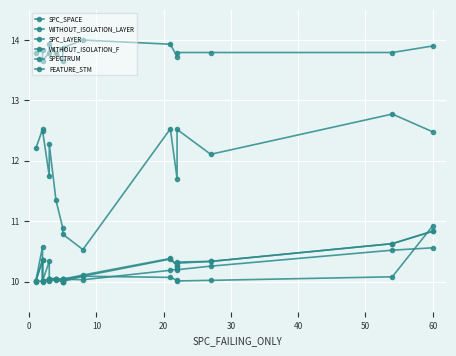

What are all the series names shown in the legend?

SPC_SPACE, WITHOUT_ISOLATION_LAYER, SPC_LAYER, WITHOUT_ISOLATION_F, SPECTRUM, FEATURE_STM